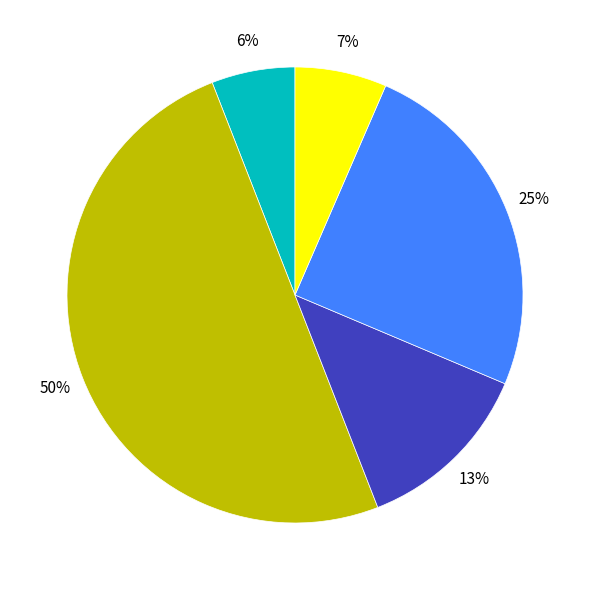

To the nearest percent, what is the average slice percentage?

20%